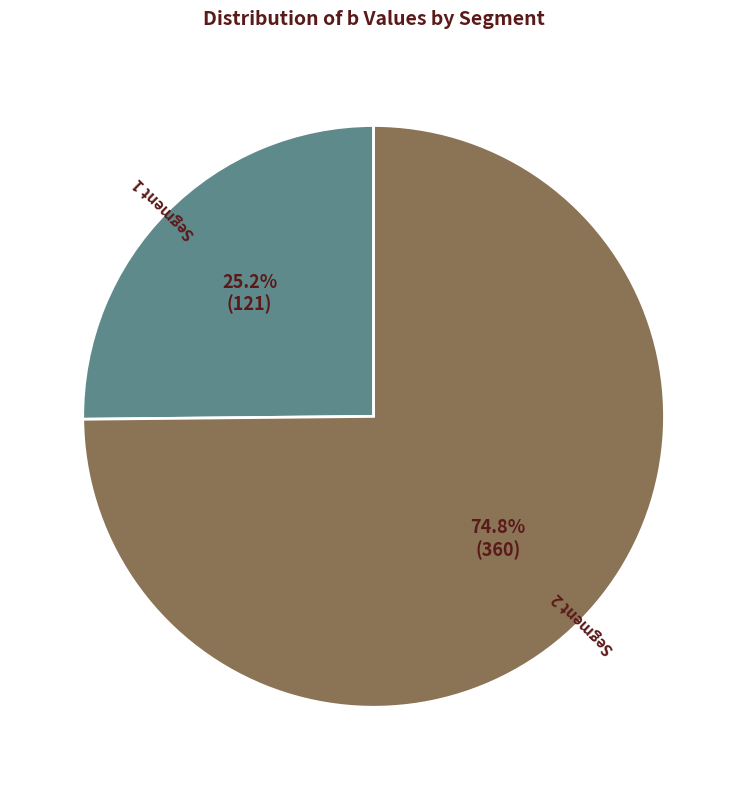

Count the number of slices in the pie.

2